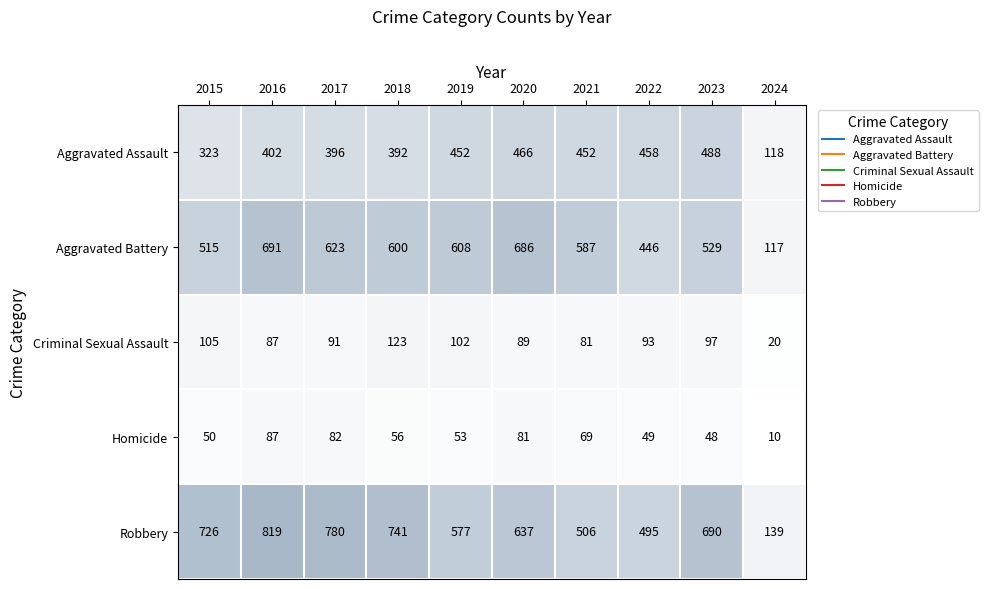

Count the number of categories in the chart.

10